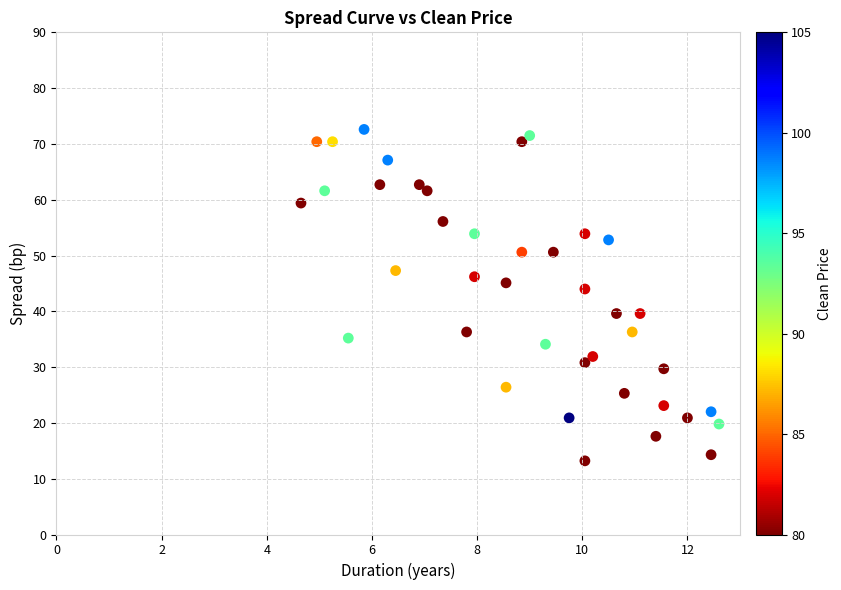

What is the range of X values (max minus min)?

7.9